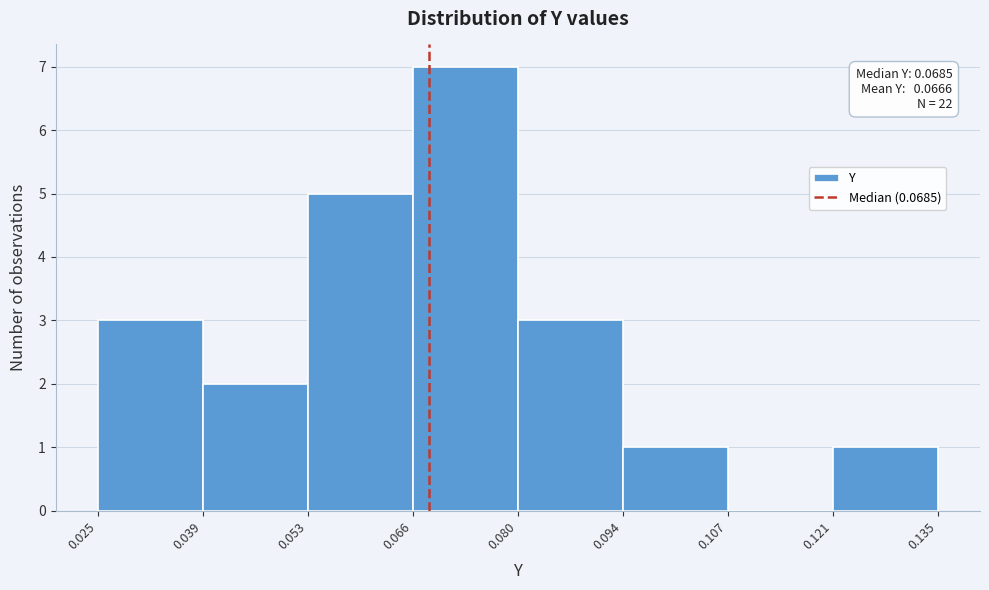

Which range on the x-axis has the tallest bar?

0.066 to 0.080